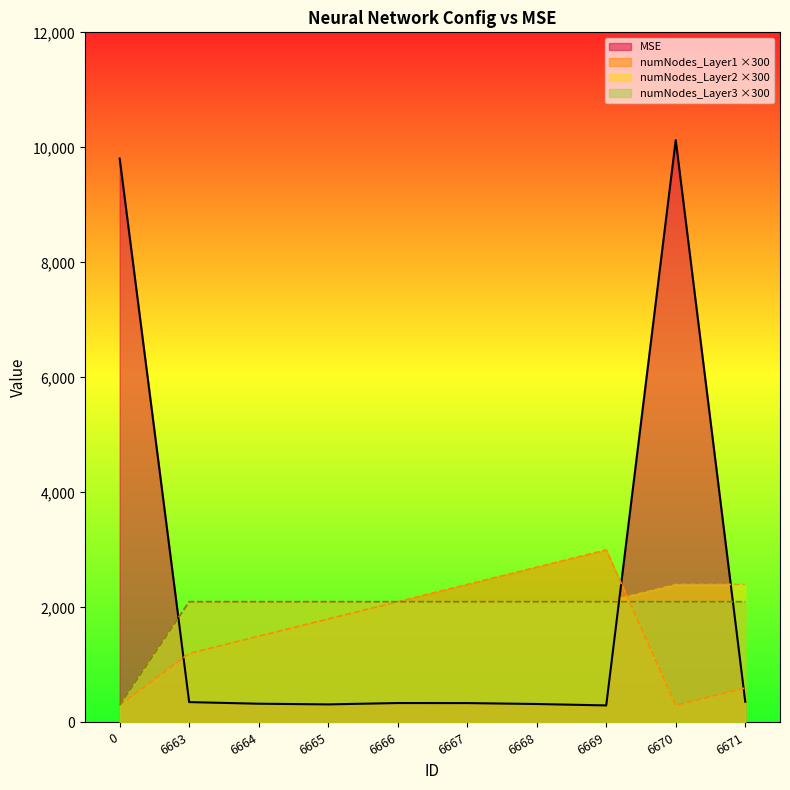

What is the value of the numNodes_Layer1 point at the 10th from the left?

600.0